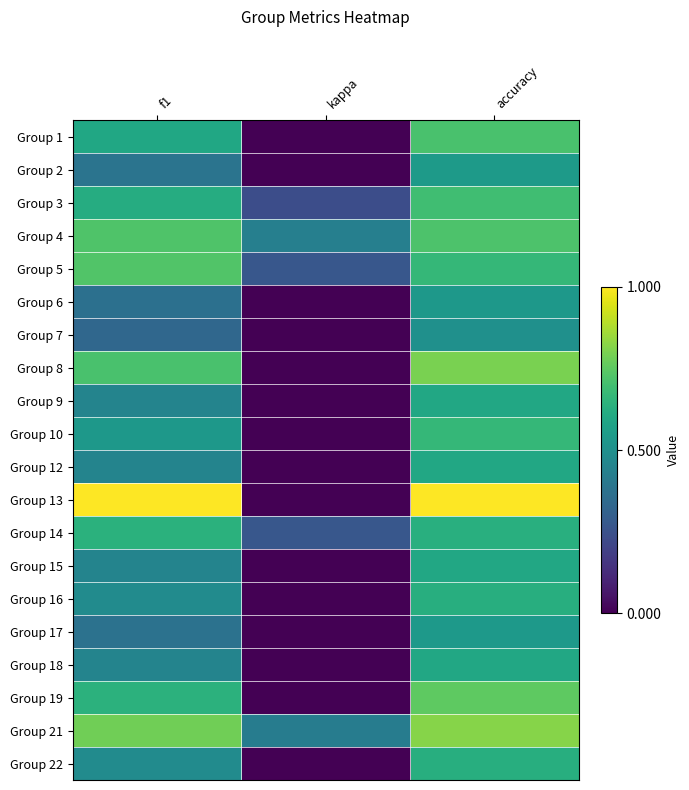

What is the difference between the highest and lowest values at f1?

0.7